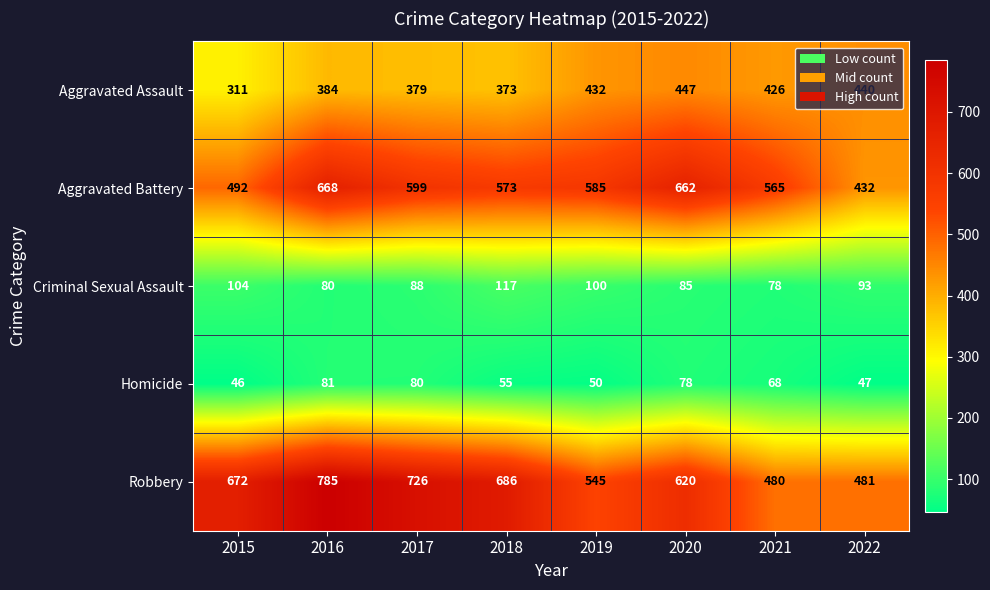

List the series in order of their peak value, lowest first.

Homicide, Criminal Sexual Assault, Aggravated Assault, Aggravated Battery, Robbery